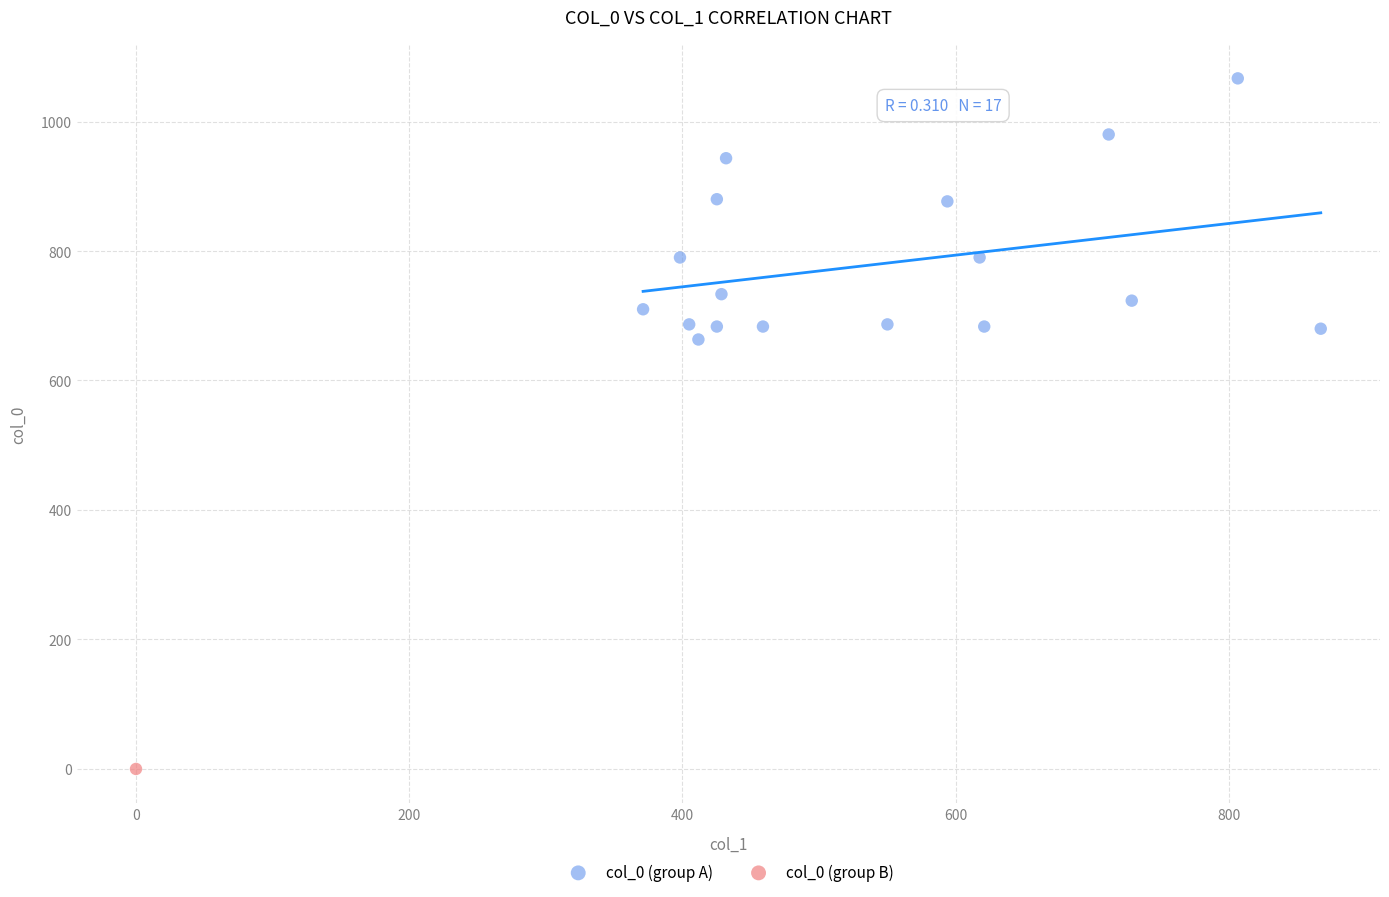

What are all the series names shown in the legend?

col_0 (group A), col_0 (group B)